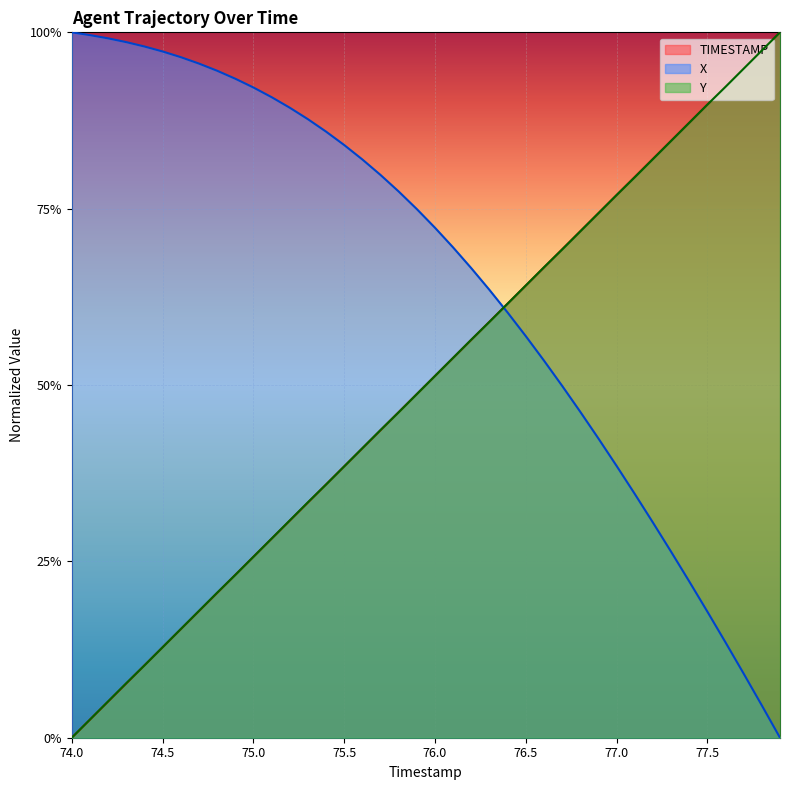

What is the total value across all series at 74.2?

1.1